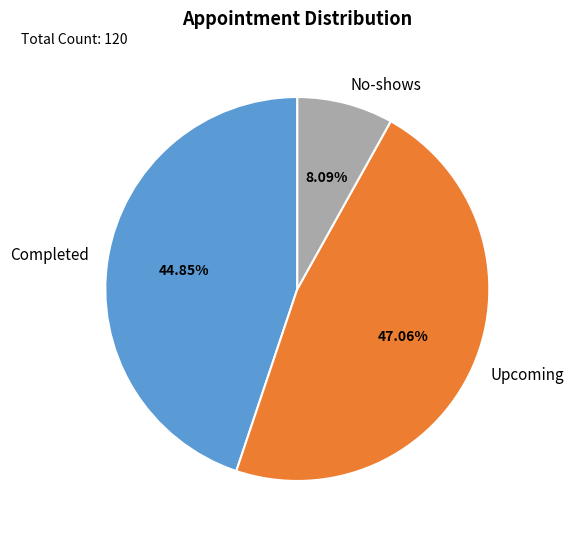

Does any single category account for the majority?

No